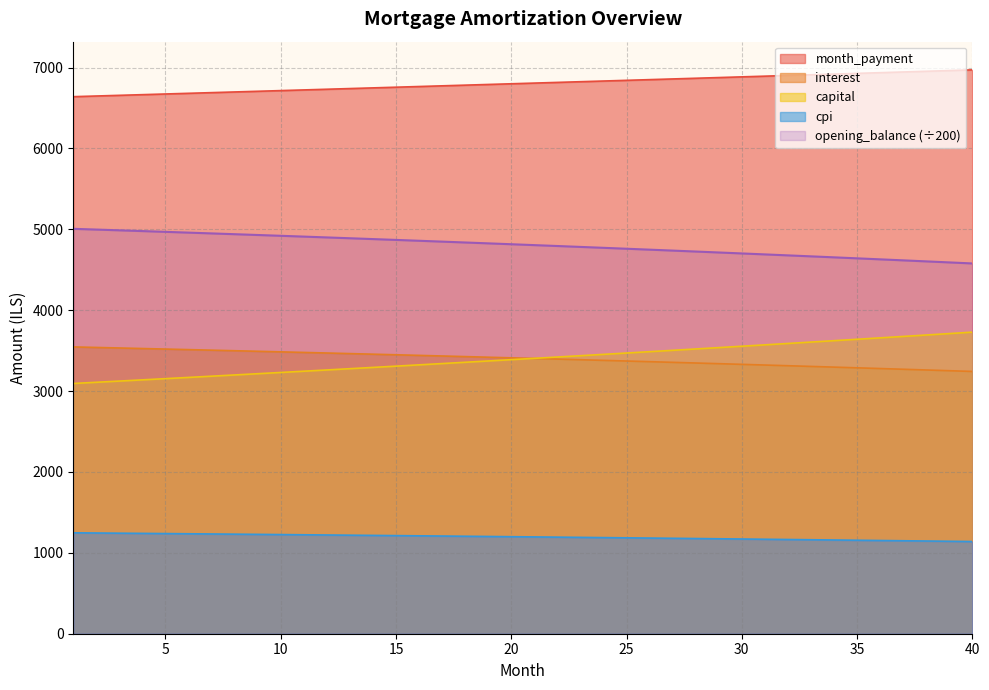

What is the difference between the capital values at 12 and 36?

396.8